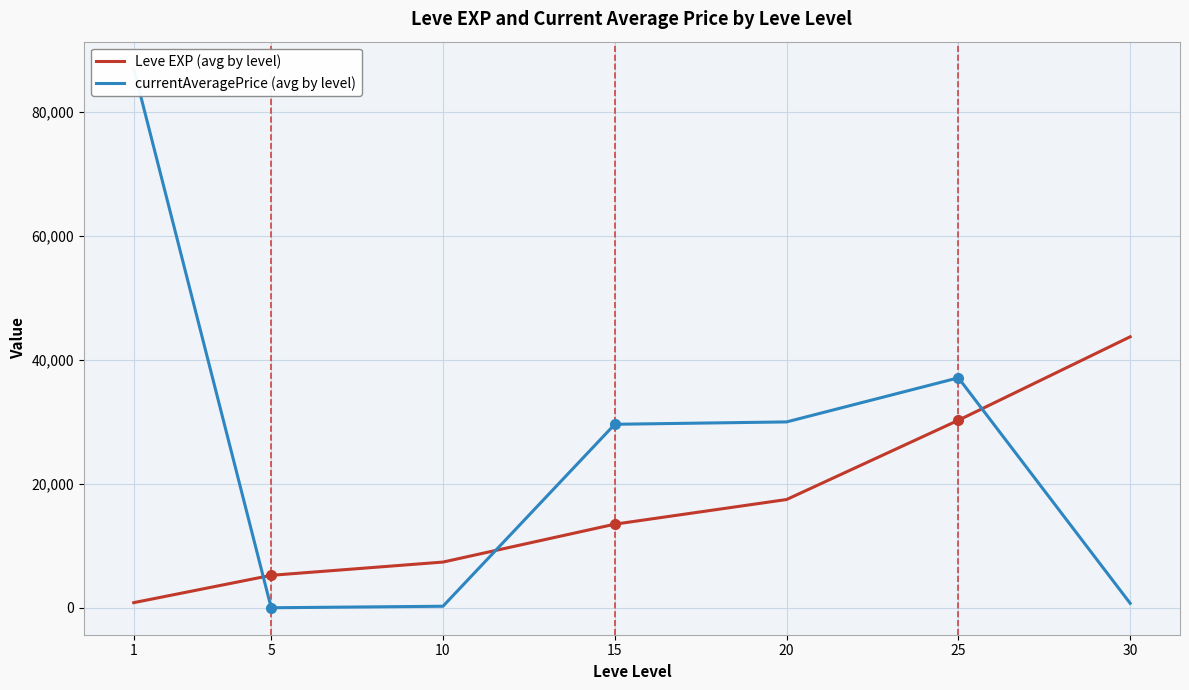

Is this an area chart (filled region under the line)?

No